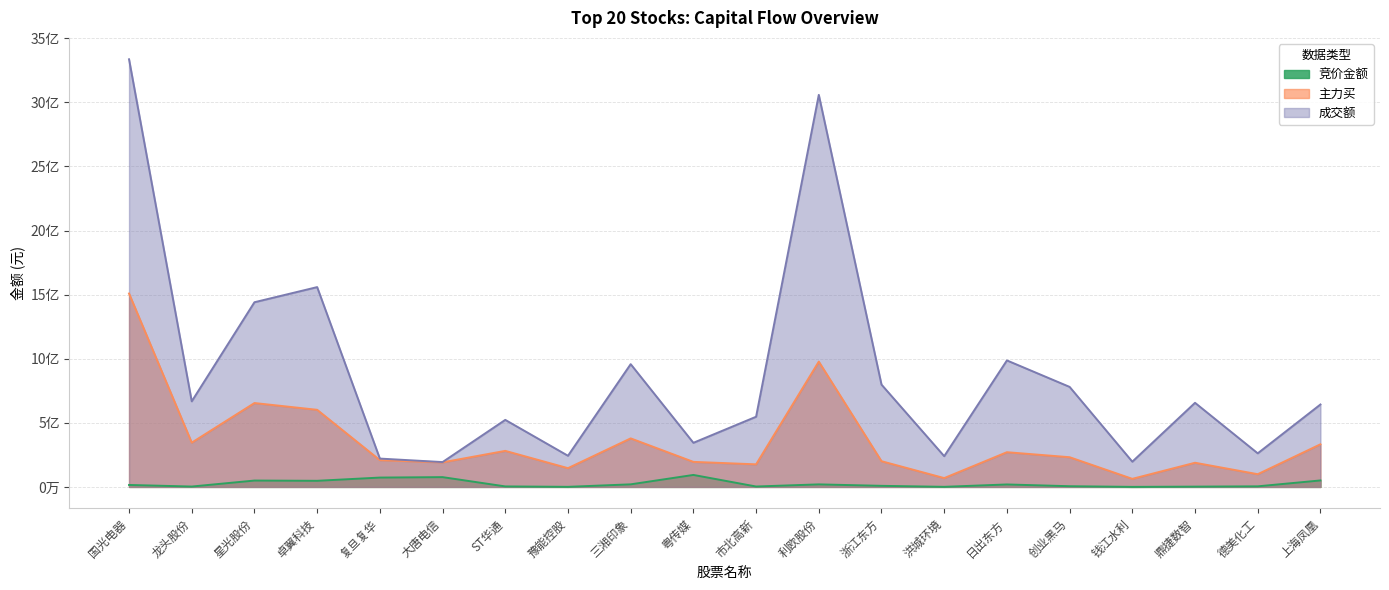

What are all the series names shown in the legend?

竞价金额, 主力买, 成交额